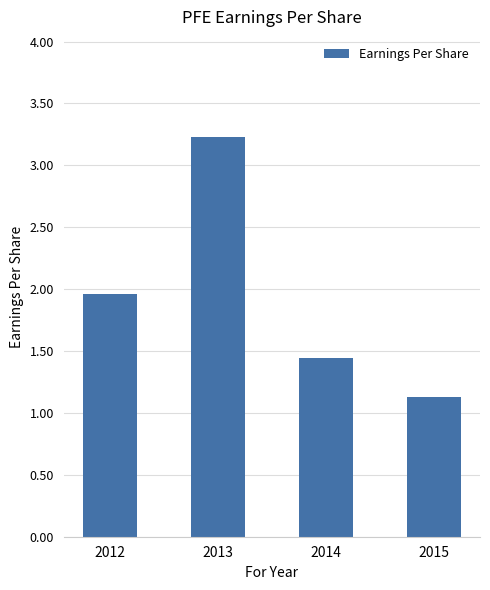

What is the maximum value shown in the chart?

3.2